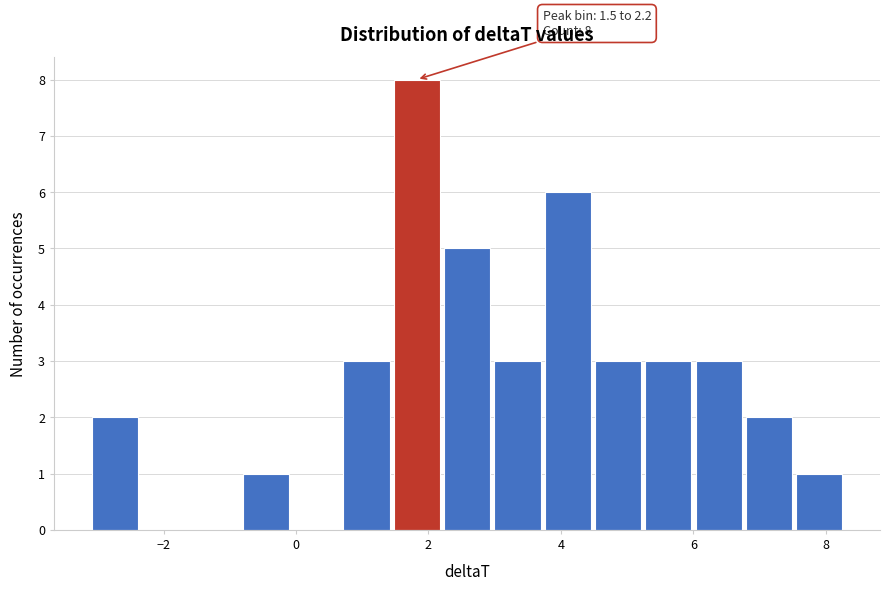

Read against the x-axis, roughly where is the centre of the tallest bar?

1.8